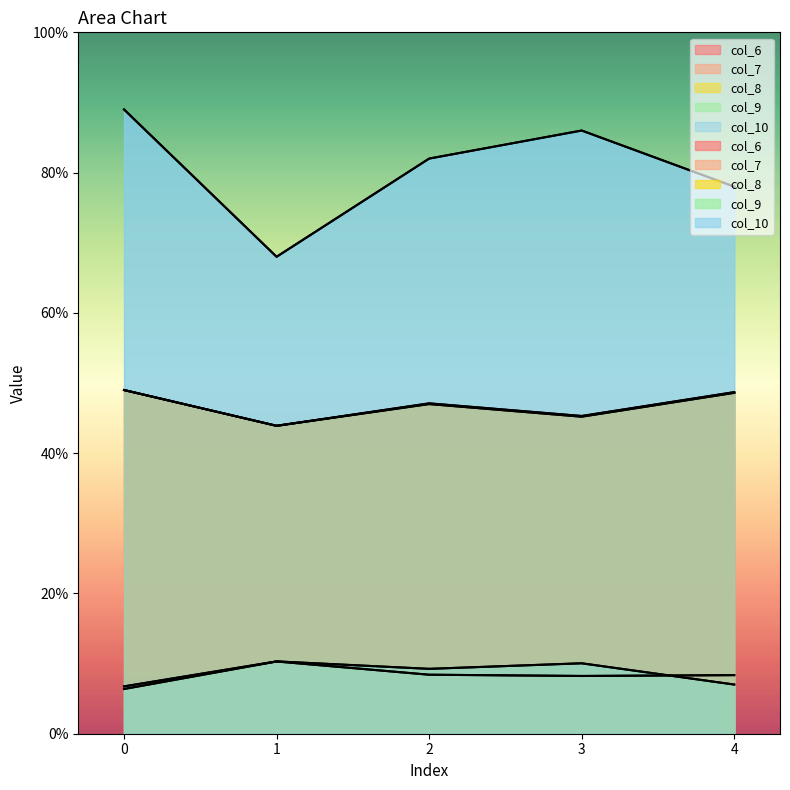

What is the sum of the col_10 values at 0 and 2?

171.0